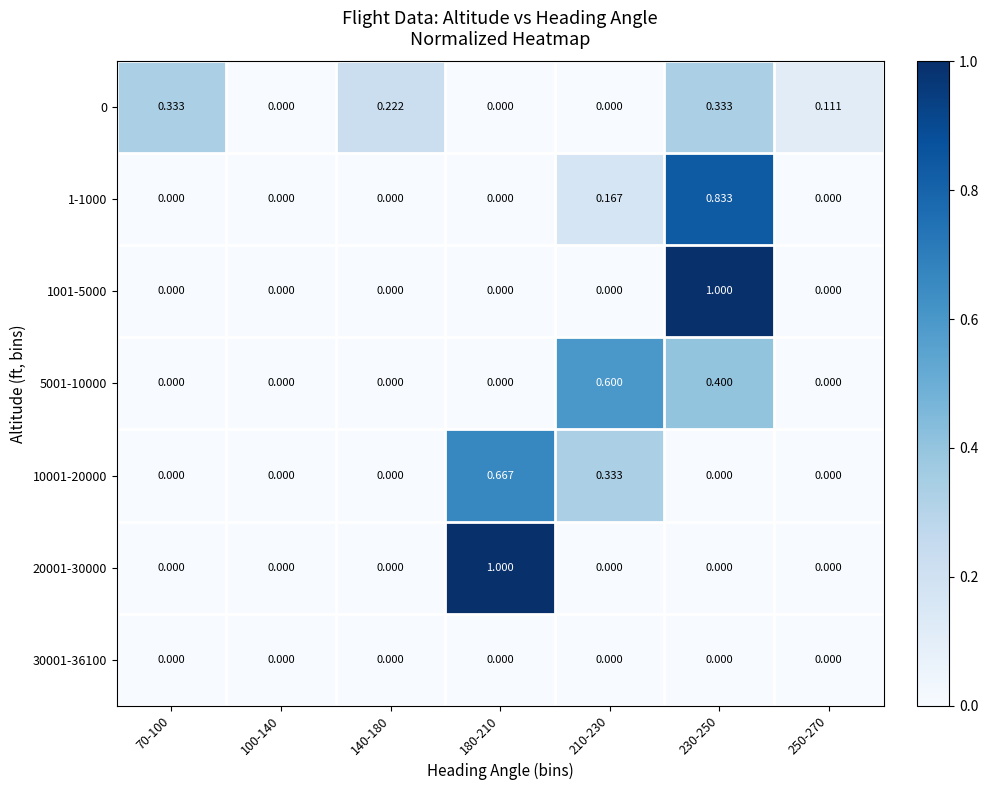

Is the value of 10001-20000 at 210-230 greater than the value of 0 at 140-180?

Yes